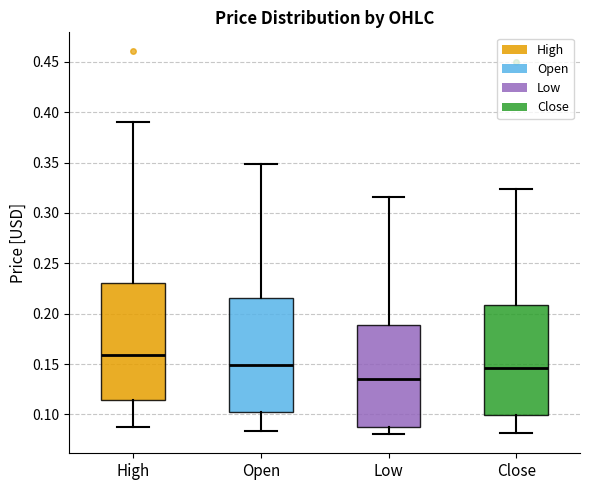

Where does the upper whisker of the box for Close end on the y-axis? The values are not printed on the chart, so give them approximately, as read against the axis.

0.325